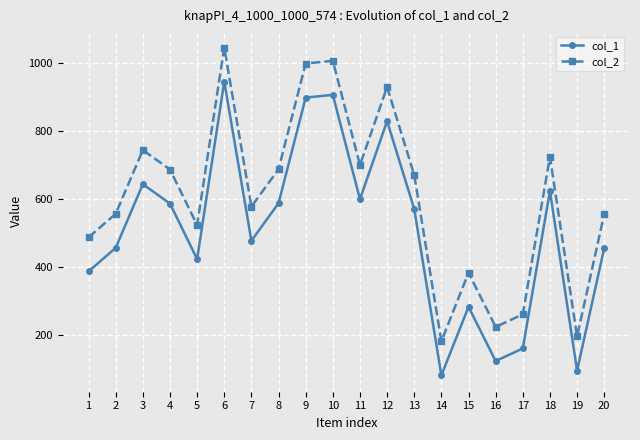

At which category is the sum across all series the highest?

6